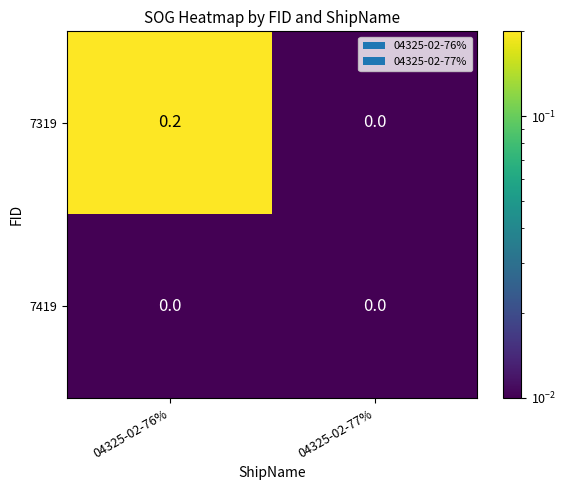

Which series has the widest spread of values?

7319